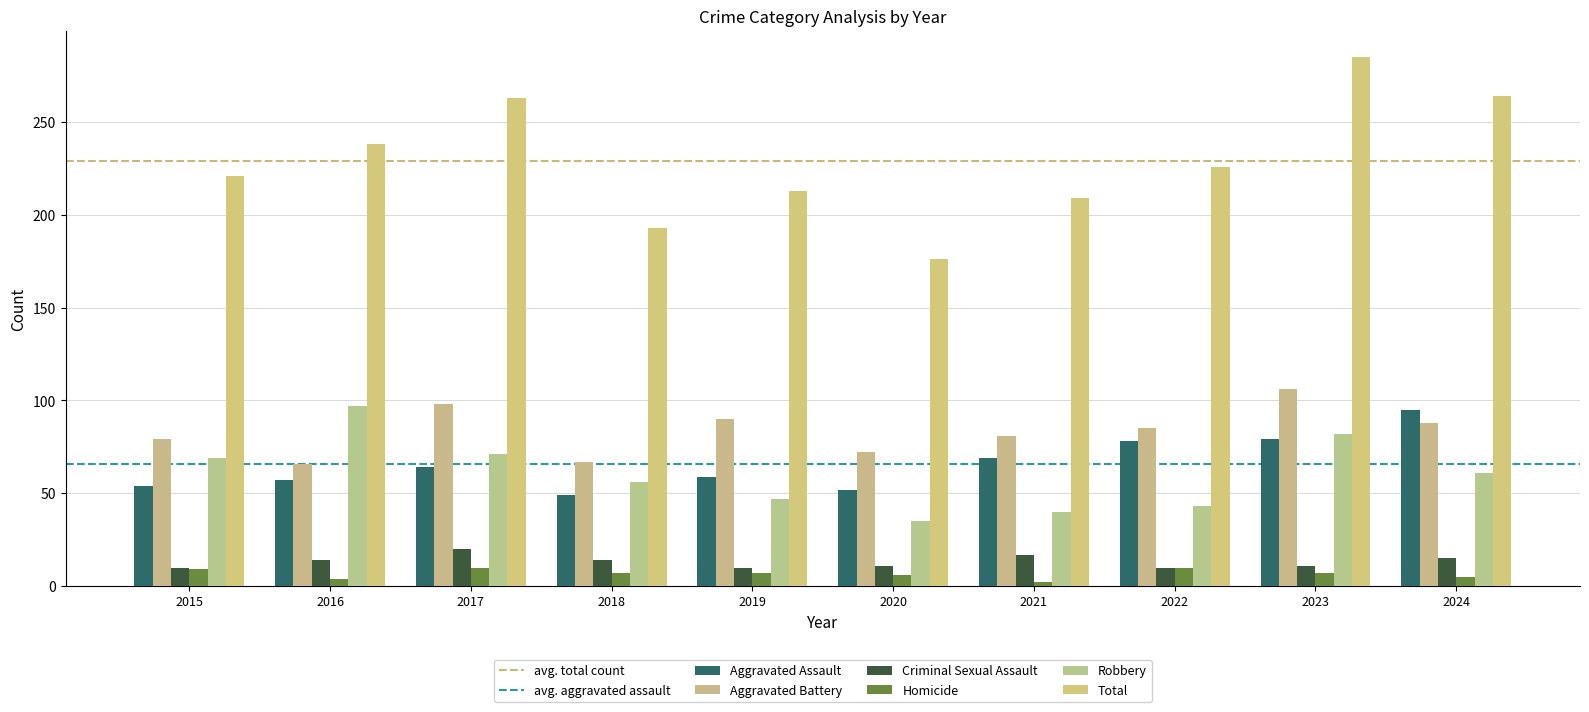

What is the difference between the Homicide values at 2018 and 2015?

2